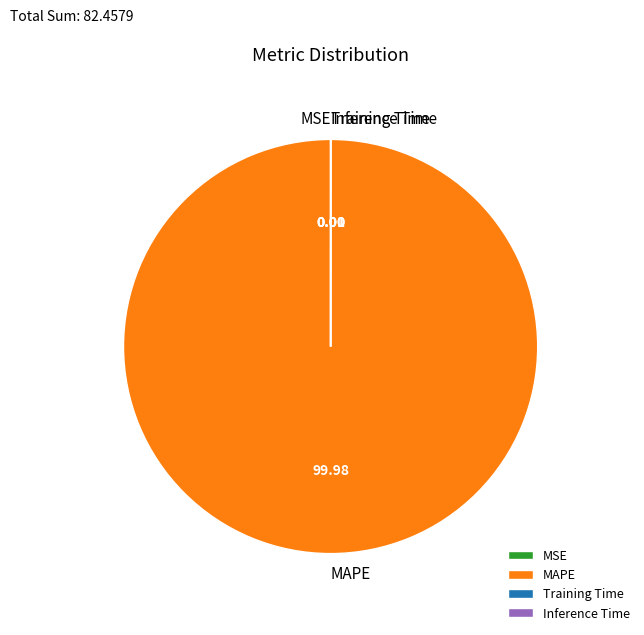

What is the majority slice?

MAPE